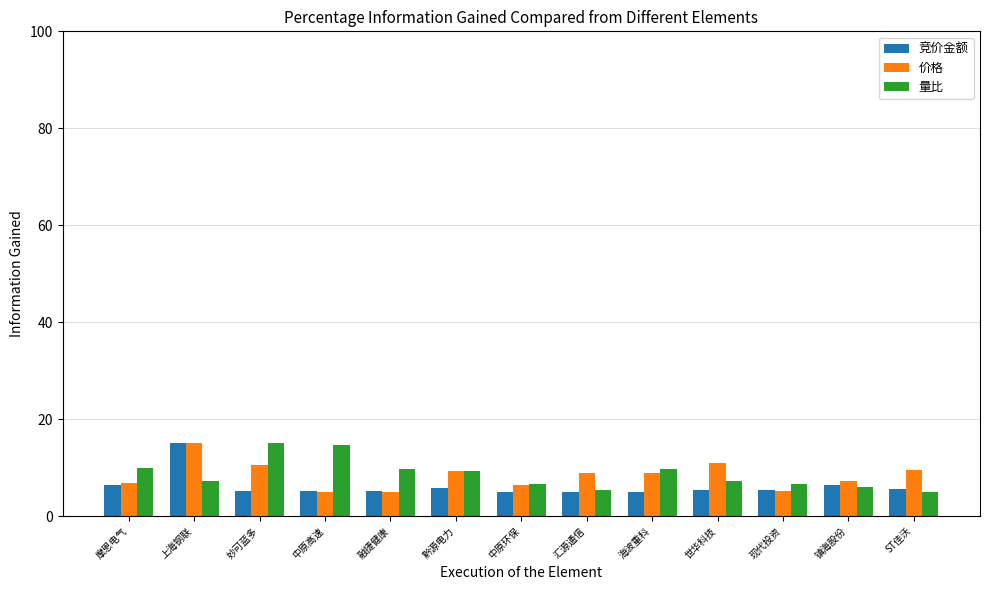

How many categories are shown in the chart?

13